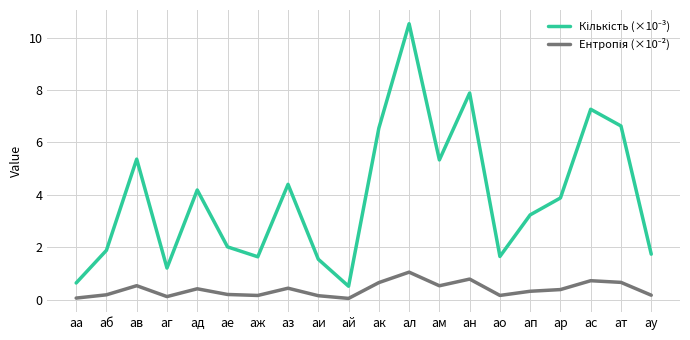

At which category is the sum across all series the highest?

ал